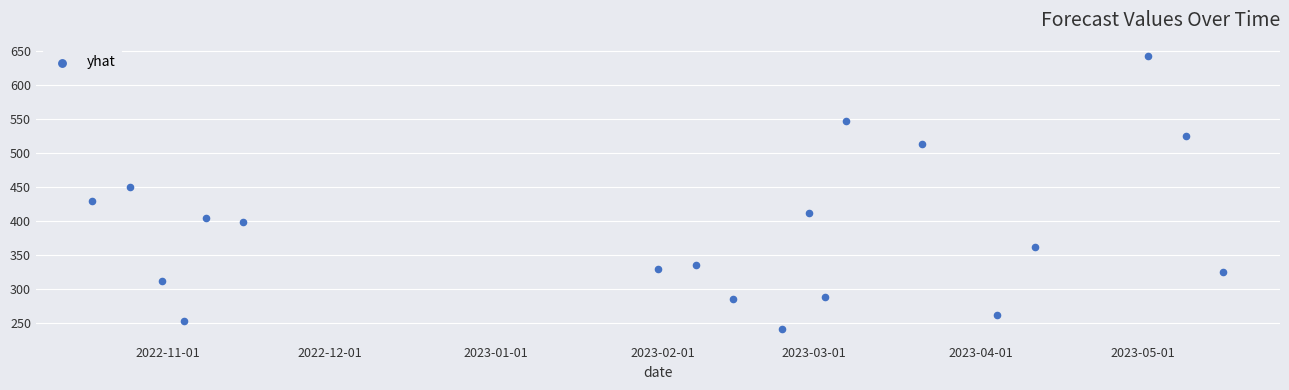

What is the range of X values (max minus min)?

210.0